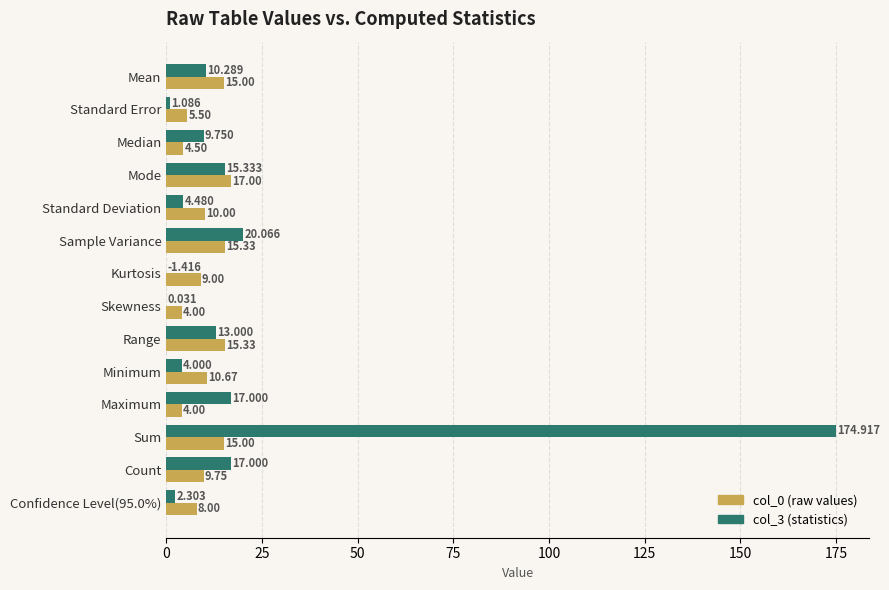

Where is col_3 (statistics) nearest to the value 87?

Sample Variance